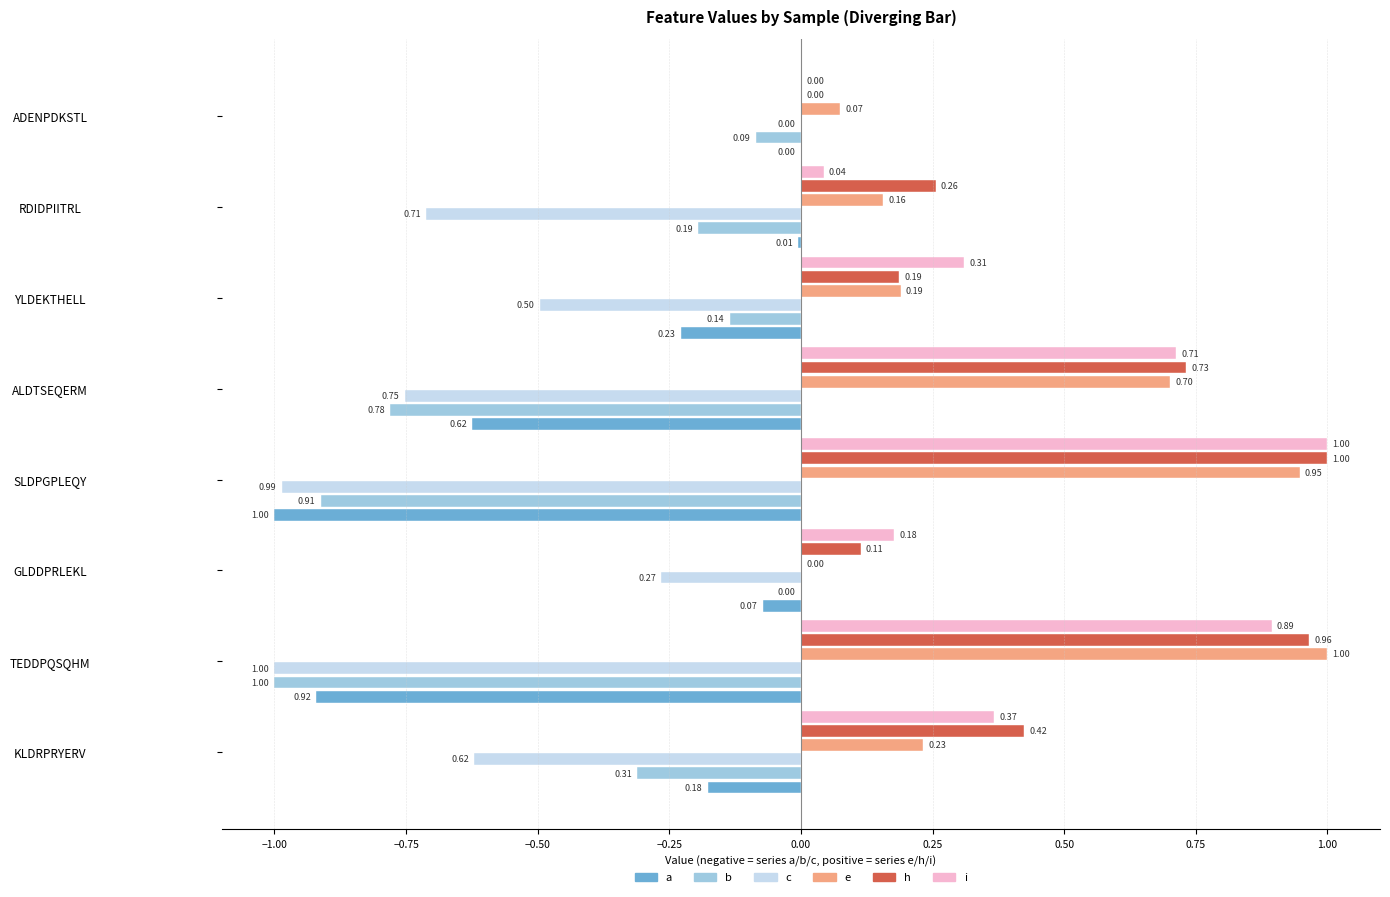

What is the sum of the h values at ADENPDKSTL and SLDPGPLEQY?

1.0